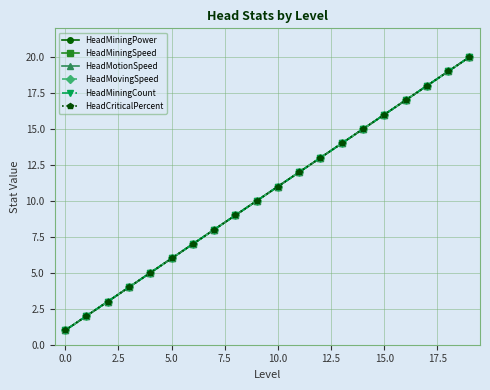

At how many categories does at least one series exceed 6?

14